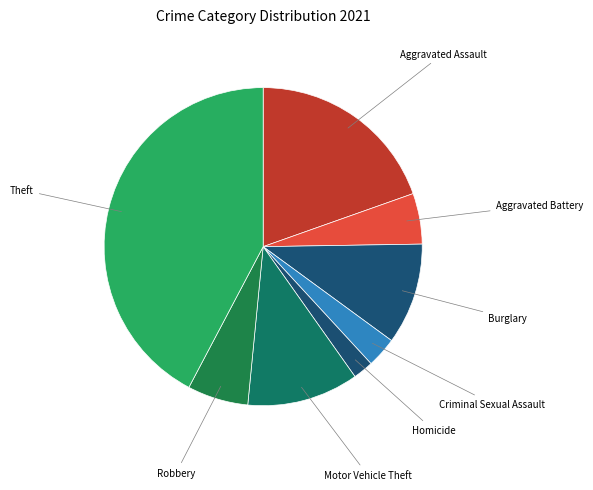

Count the number of slices in the pie.

8